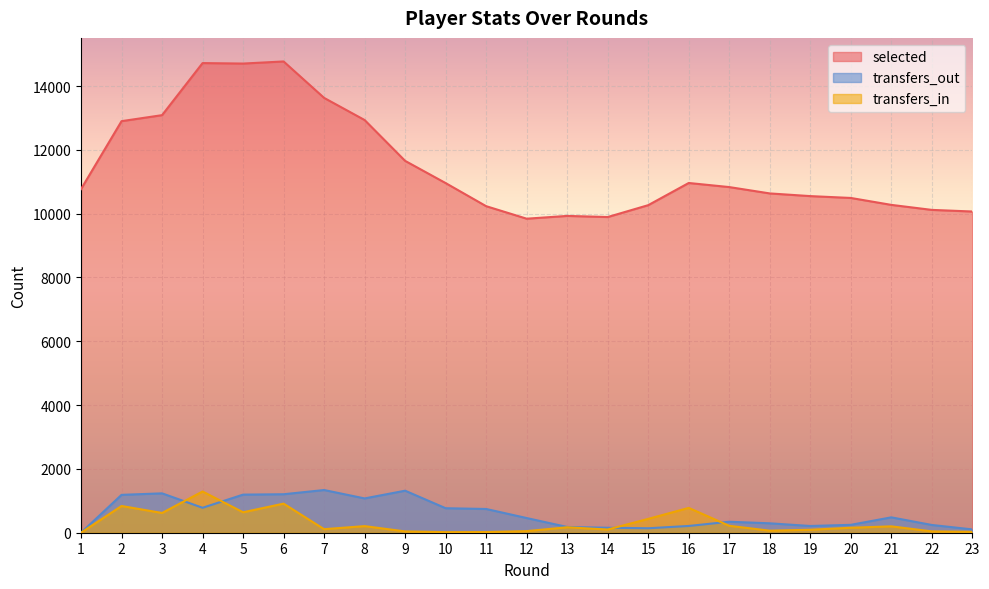

What is the total value across all series at 4?

16793